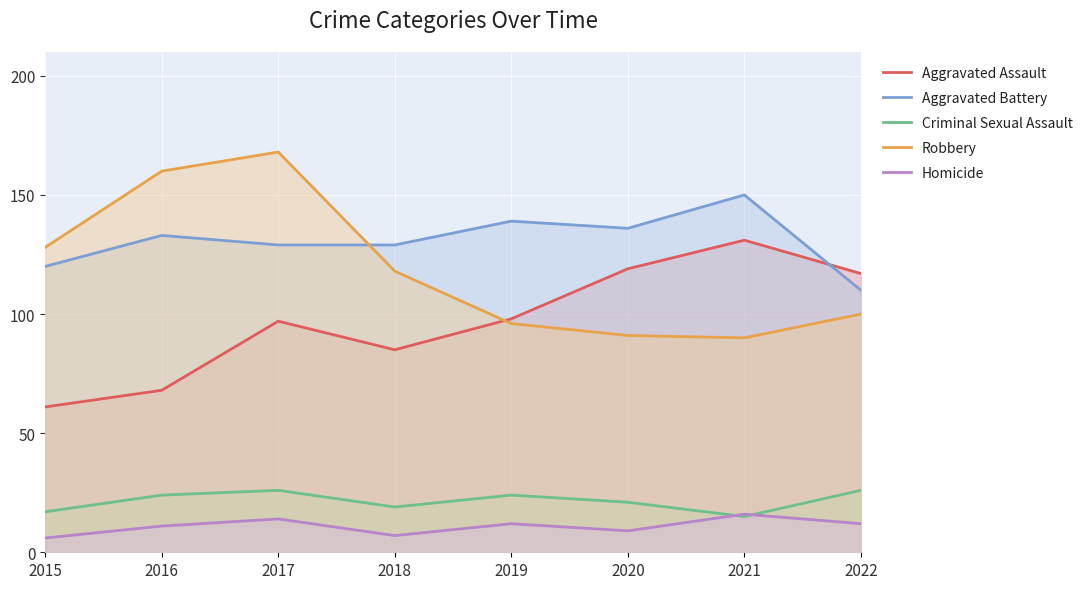

What is the difference between the maximum and minimum values in the Homicide series?

10